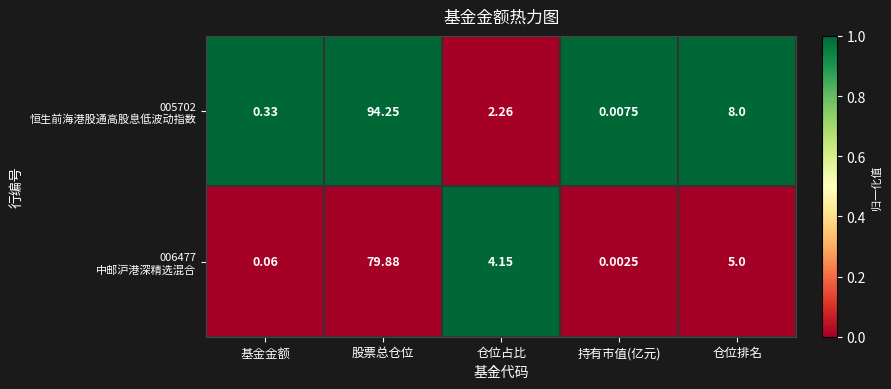

Which label corresponds to the largest value in the chart?

股票总仓位